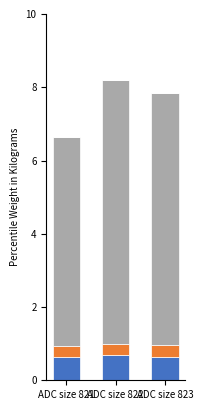

The Verification Time Taken series shows 0.3 at ADC size 822. True or false?

True